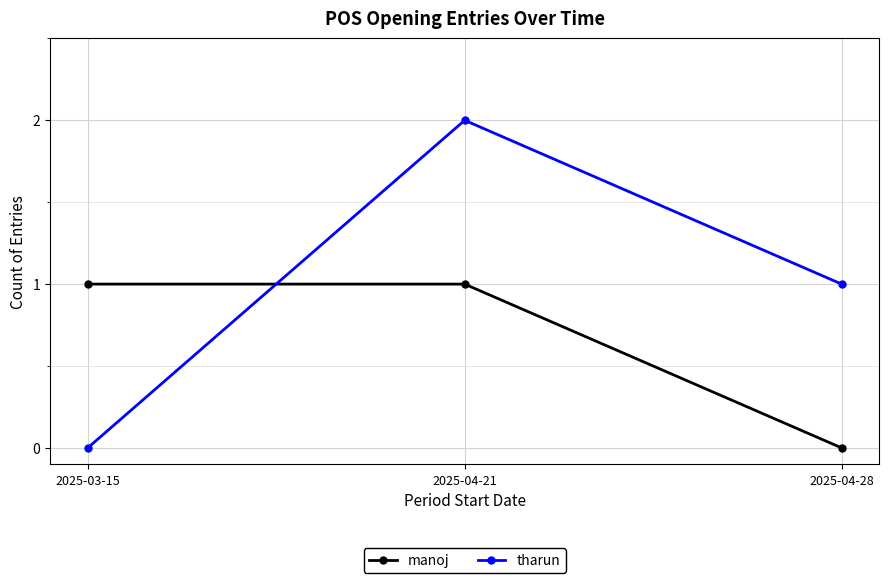

What are all the series names shown in the legend?

manoj, tharun